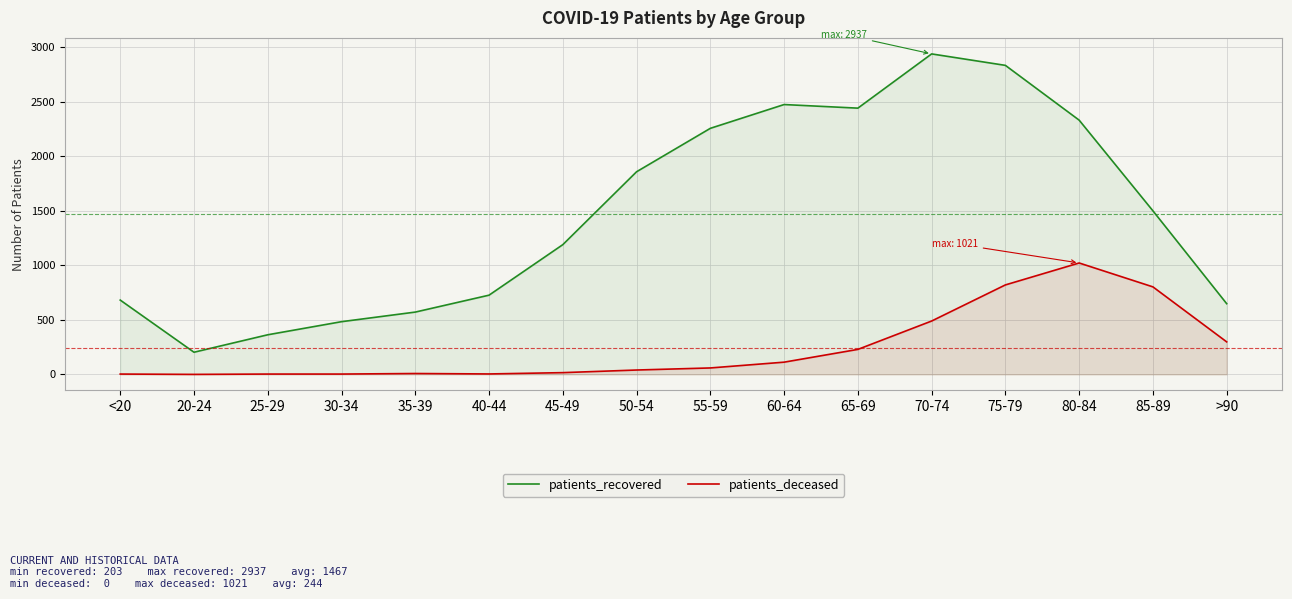

How many lines are shown in the chart?

2